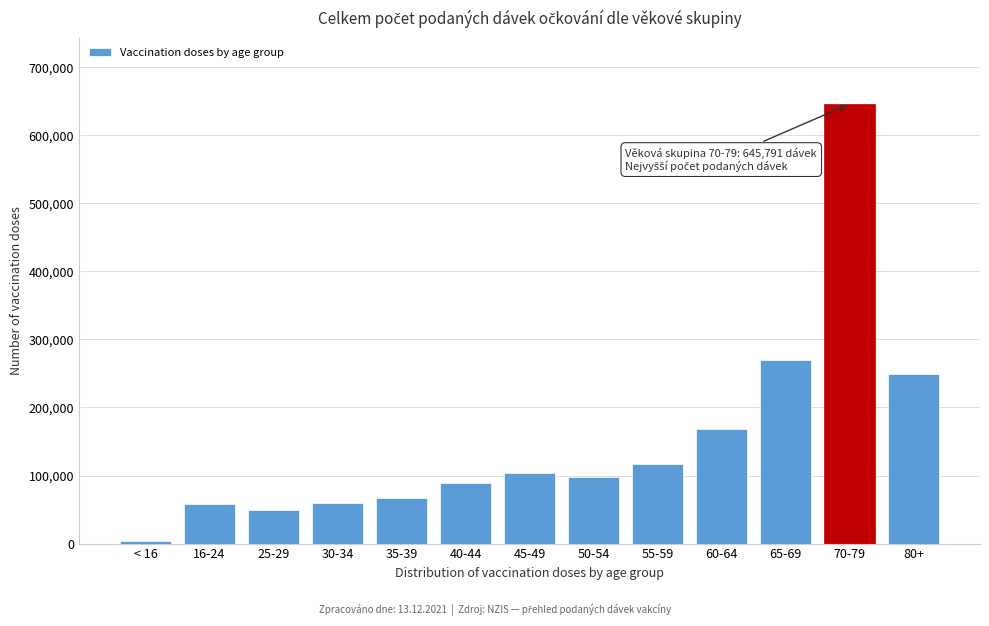

What is the label of the 7th bar from the right?

45-49